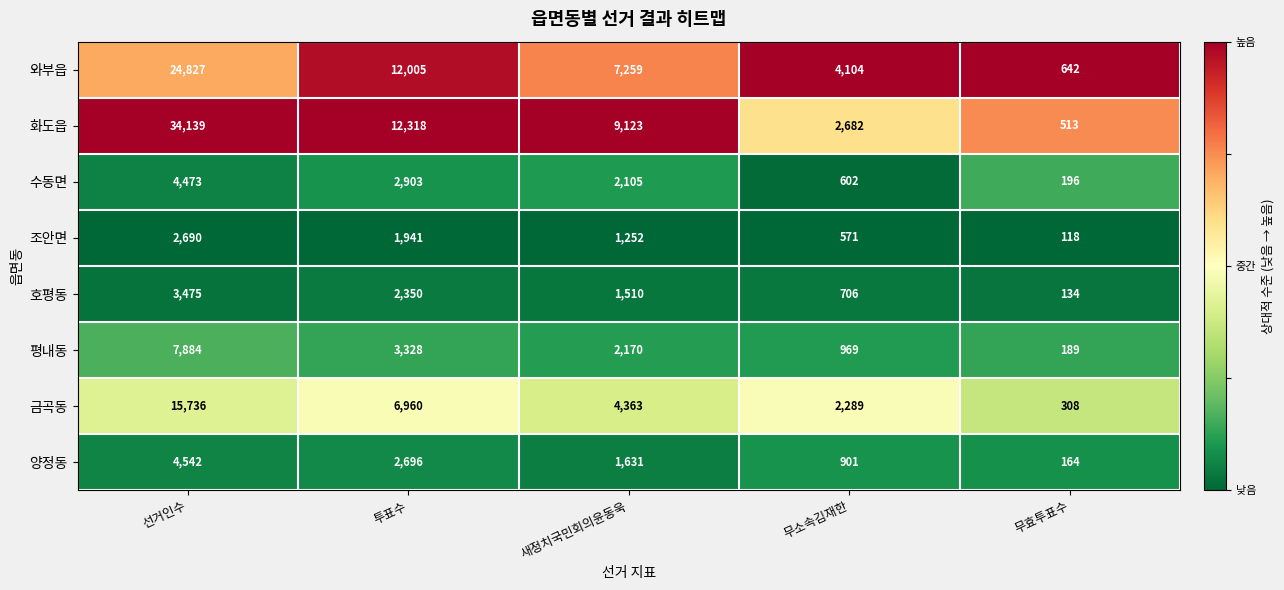

At which label is 호평동 closest to 1804?

새정치국민회의윤동욱